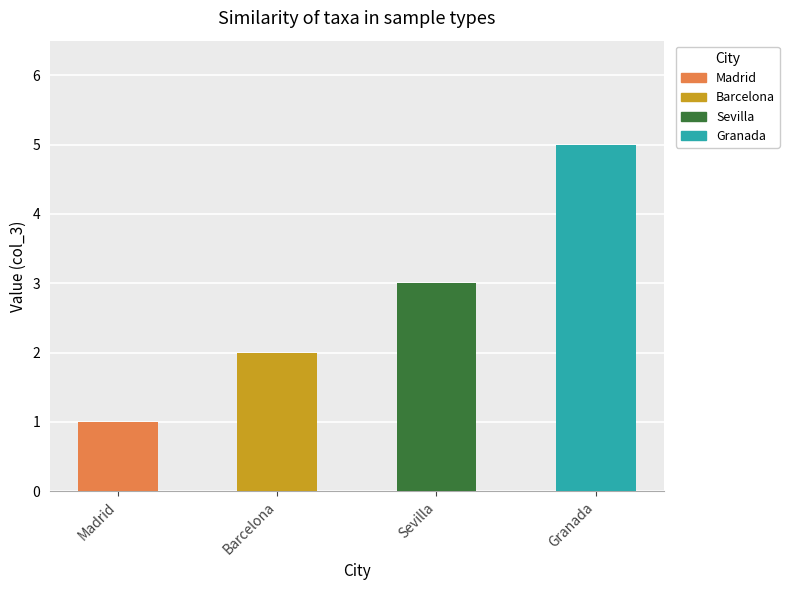

Rank the categories by value from lowest to highest.

Madrid, Barcelona, Sevilla, Granada